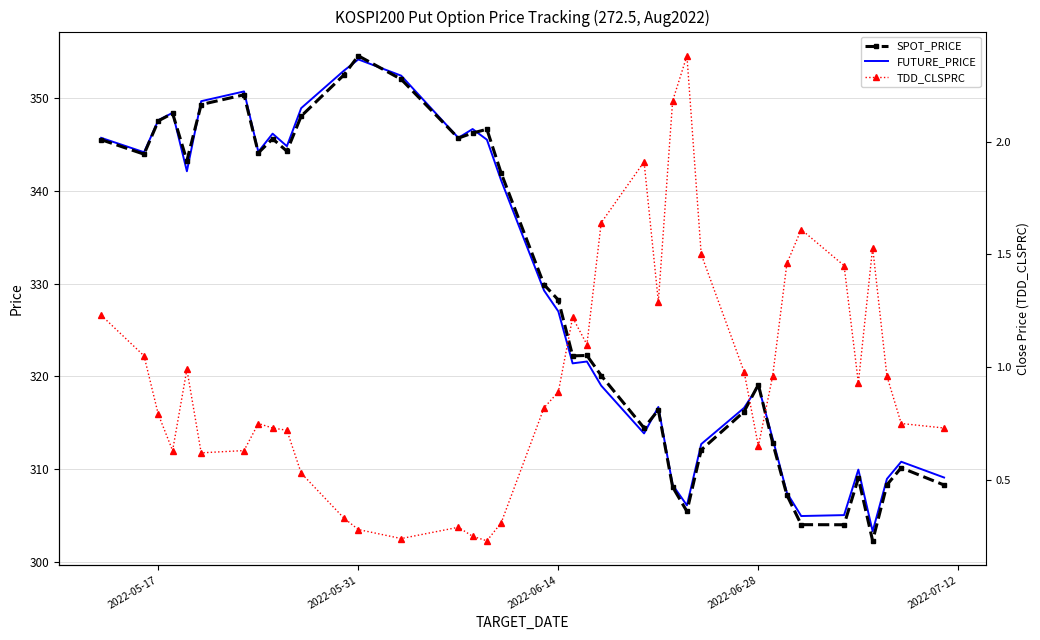

What is the difference between the second highest and second lowest values in the FUTURE_PRICE series?

48.0